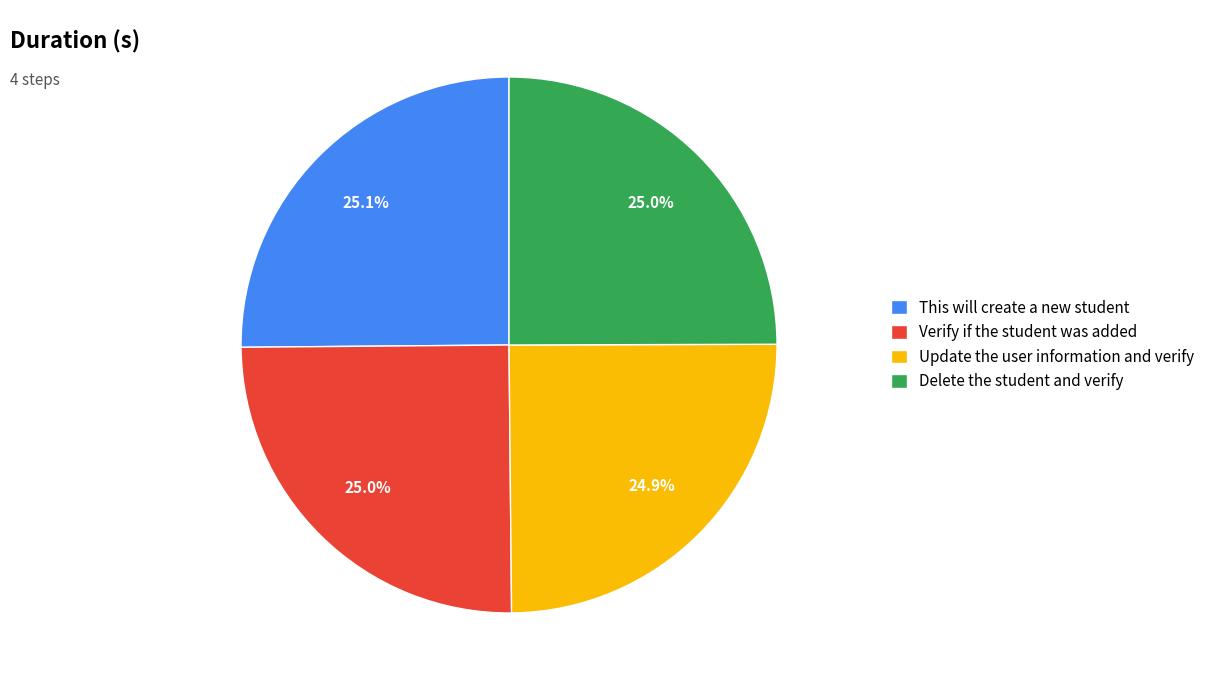

Approximately how many times larger is the value at Update the user information and verify compared to This will create a new student?

1.0